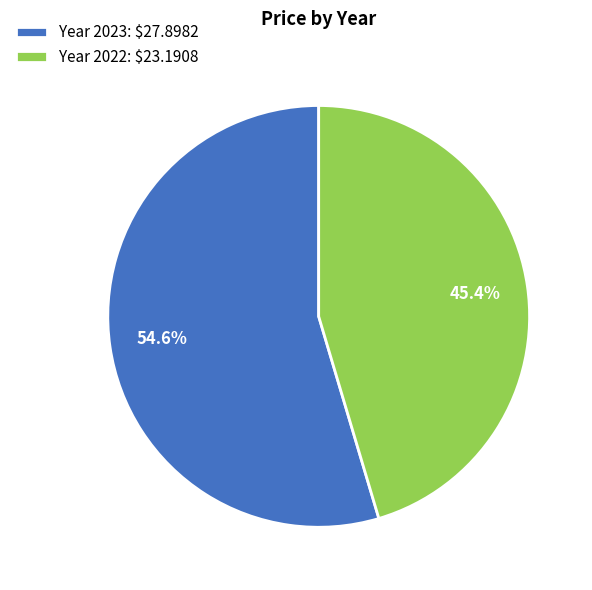

Count the number of slices in the pie.

2